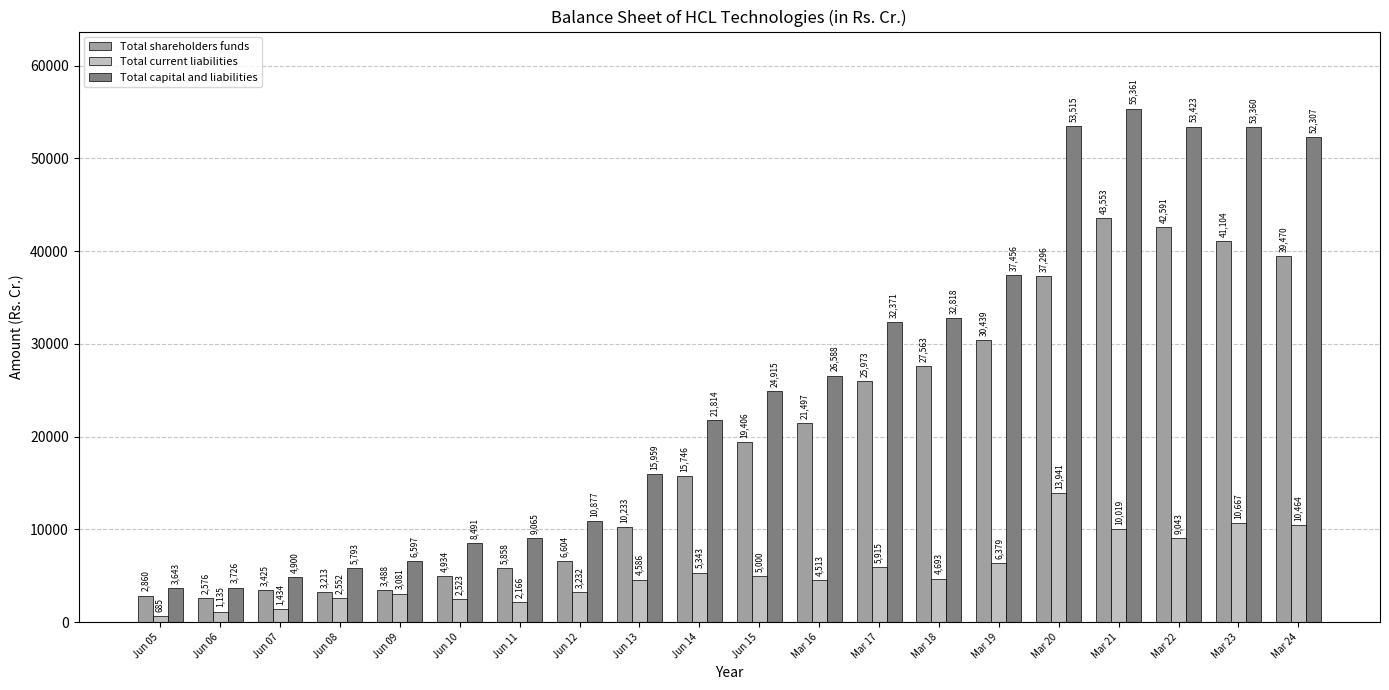

Between Jun 05 and Mar 18, which series saw the biggest shift?

Total capital and liabilities